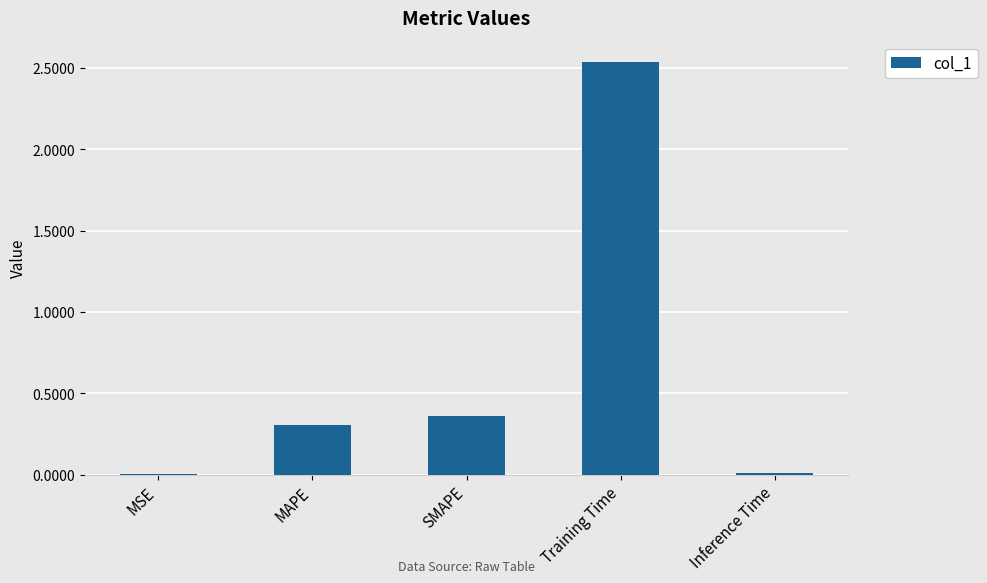

Are the bars horizontal?

No